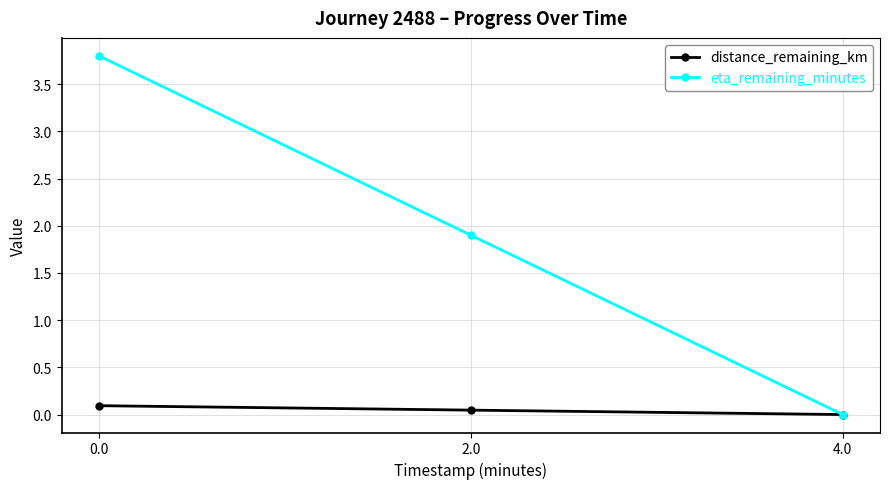

How many data points does each series have?

3